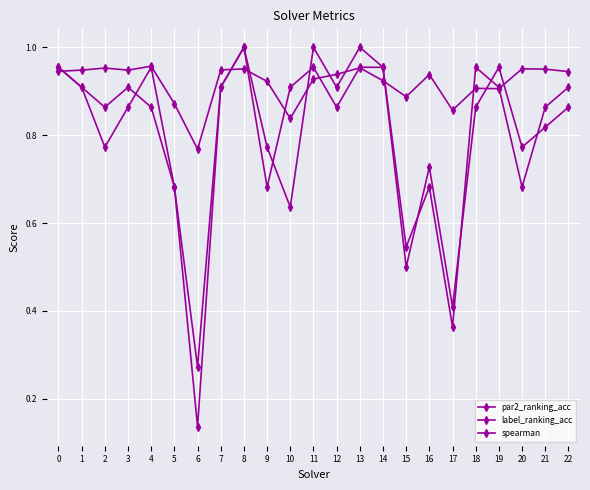

Count the number of data series in this chart.

3